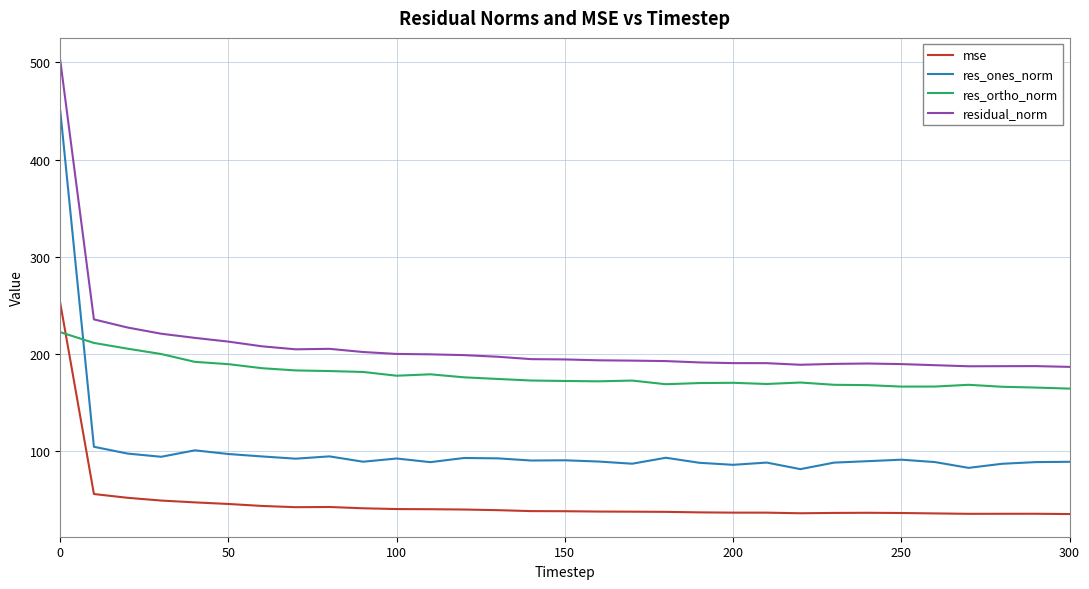

Which series has the widest spread of values?

res_ones_norm